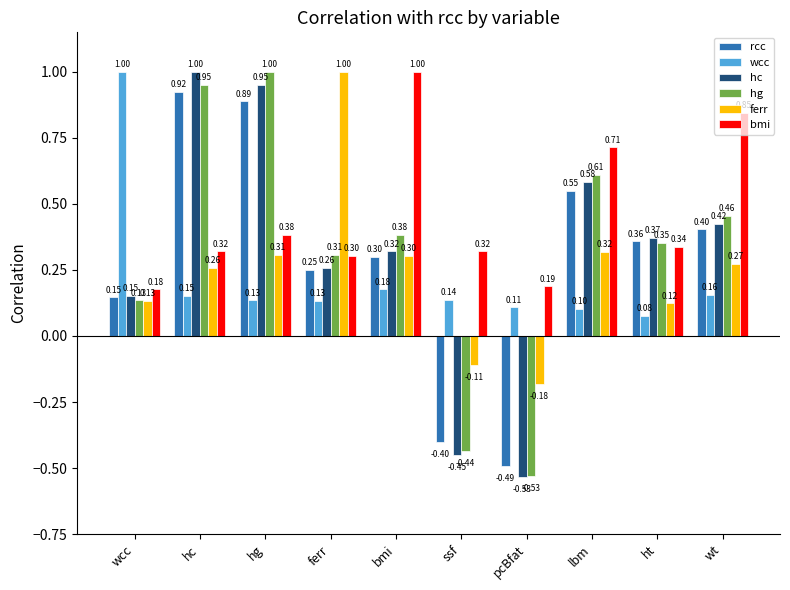

What is the value of the wcc bar at the 6th from the left?

0.1